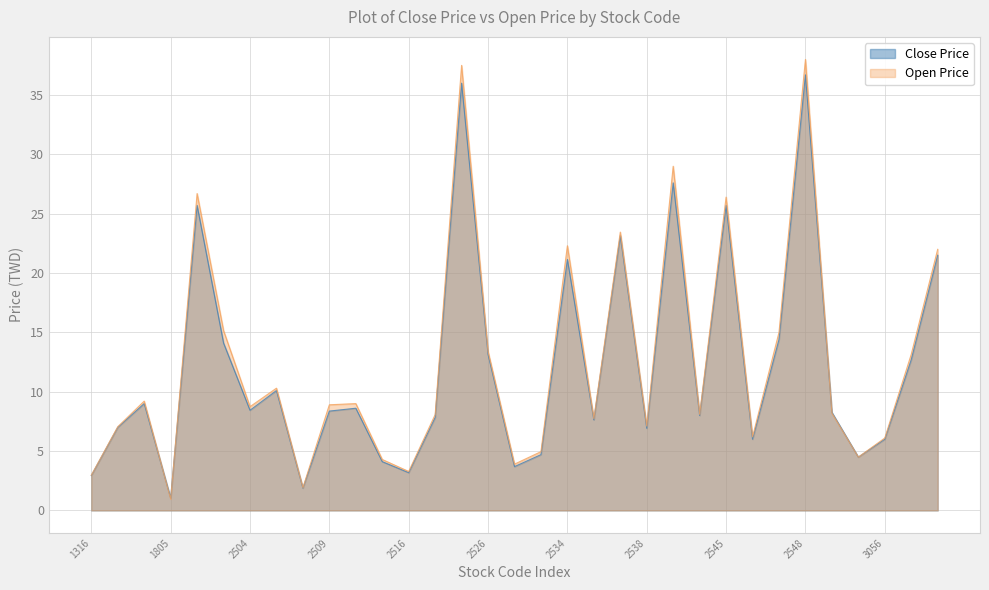

True or false: Close Price has more than 2 points higher than both neighbors.

True